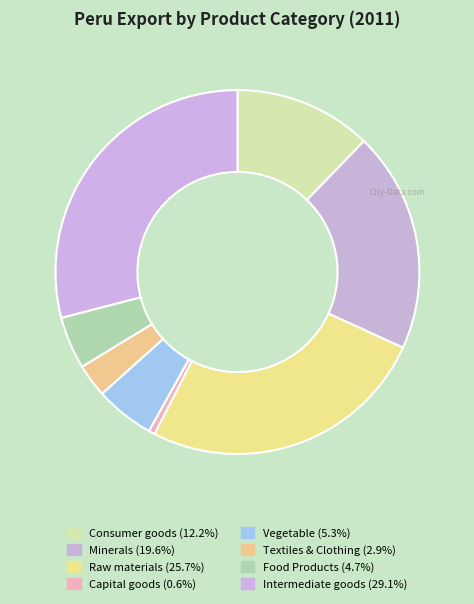

How many segments does this pie chart have?

8